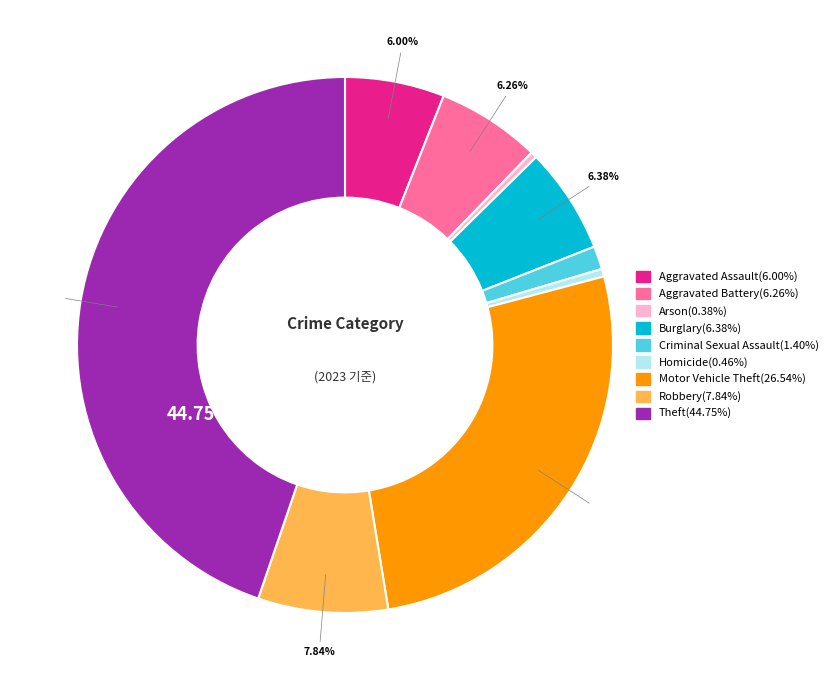

What percentage is NOT represented by Robbery?

92.2%